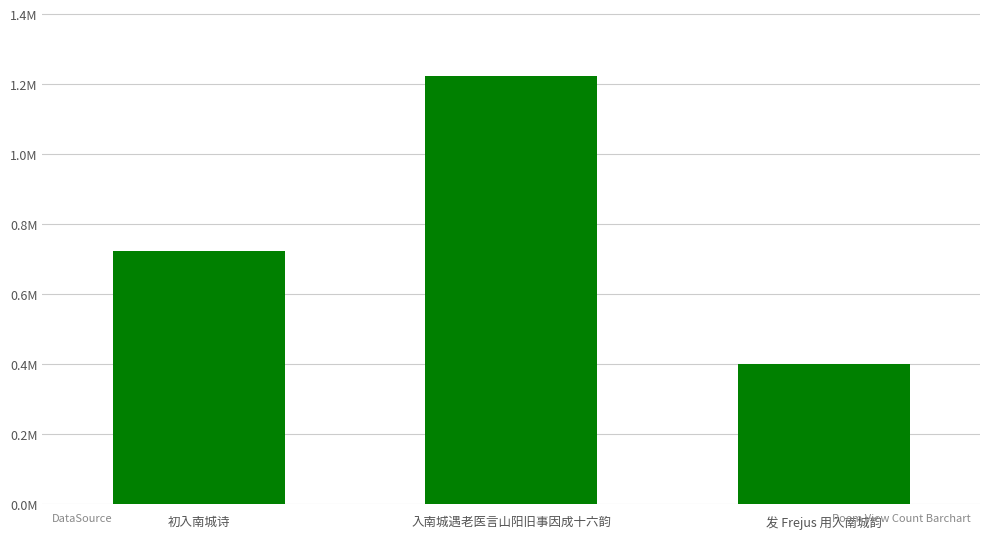

Are the bars horizontal?

No